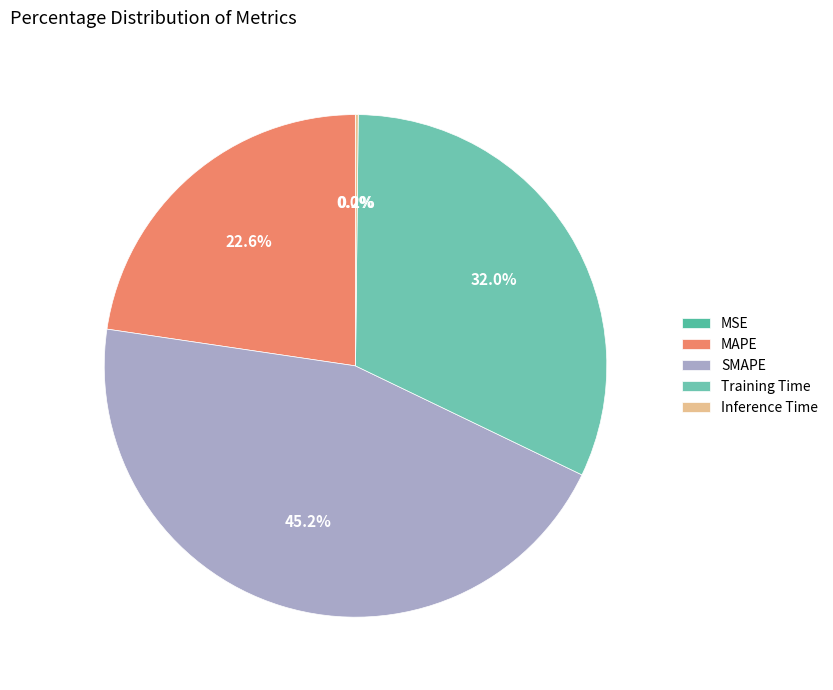

Does SMAPE represent more than half of the total?

No